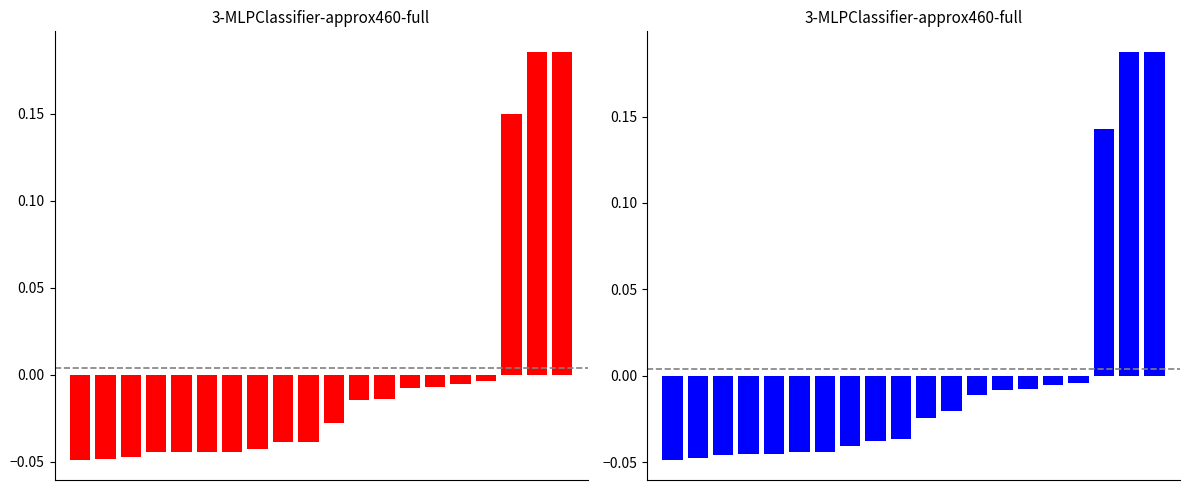

Reading left to right, extract all data points from this chart.

BG: 0=-0.0	1=-0.0	2=-0.0	3=-0.0	4=-0.0	5=-0.0	6=-0.0	7=-0.0	8=-0.0	9=-0.0	10=-0.0	11=-0.0	12=-0.0	13=-0.0	14=-0.0	15=-0.0	16=-0.0	17=0.1	18=0.2	19=0.2
SCCL: 0=-0.0	1=-0.0	2=-0.0	3=-0.0	4=-0.0	5=-0.0	6=-0.0	7=-0.0	8=-0.0	9=-0.0	10=-0.0	11=-0.0	12=-0.0	13=-0.0	14=-0.0	15=-0.0	16=-0.0	17=0.1	18=0.2	19=0.2